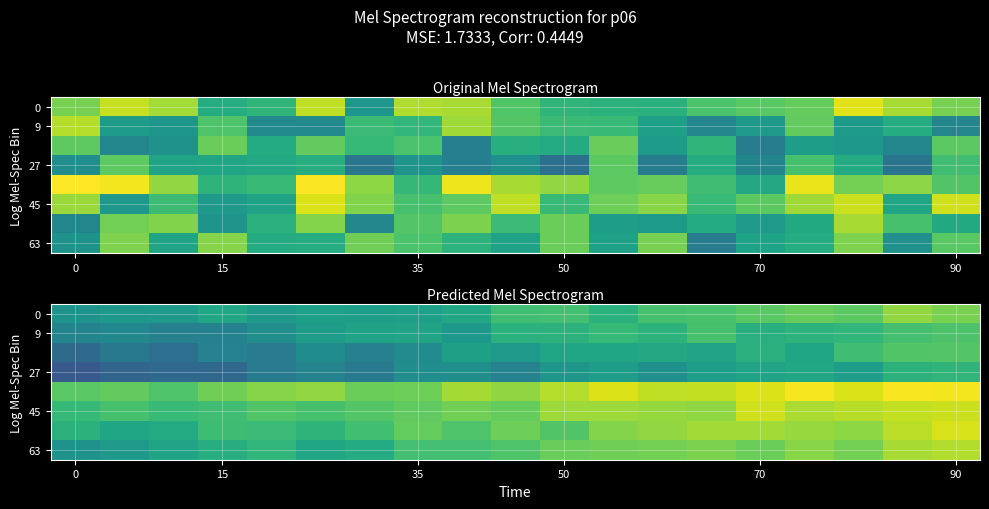

What is the spread (max minus min) of values at 6?

1.7